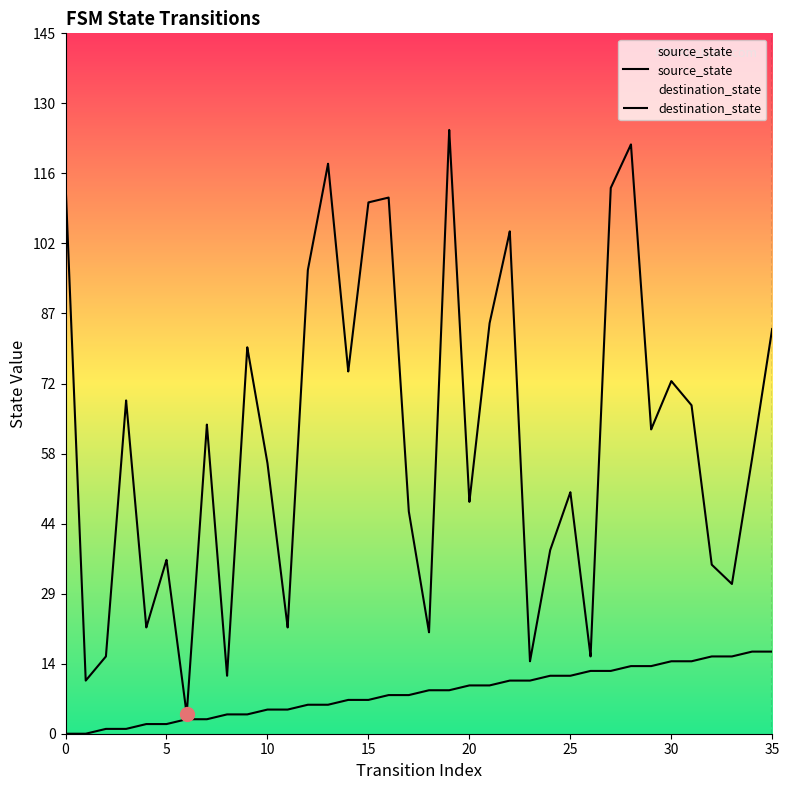

List the series in order of their overall mean, lowest first.

source_state, destination_state